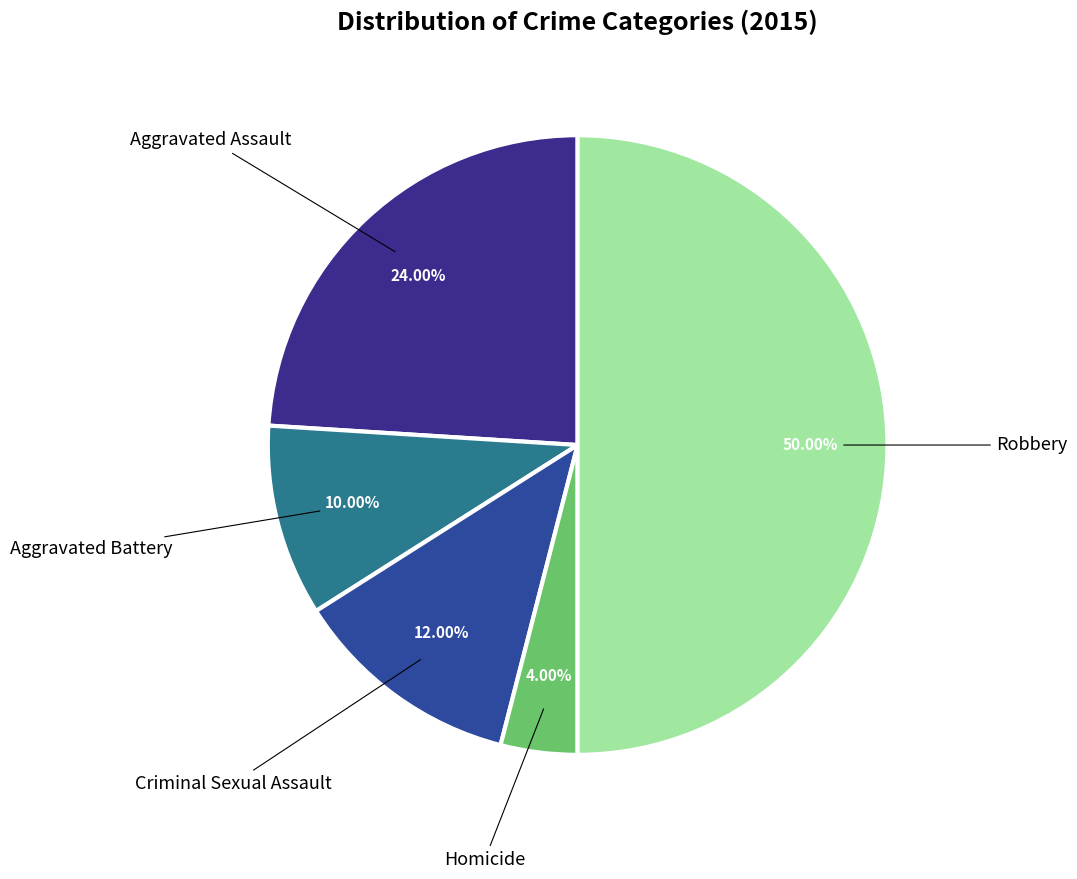

How many segments does this pie chart have?

5